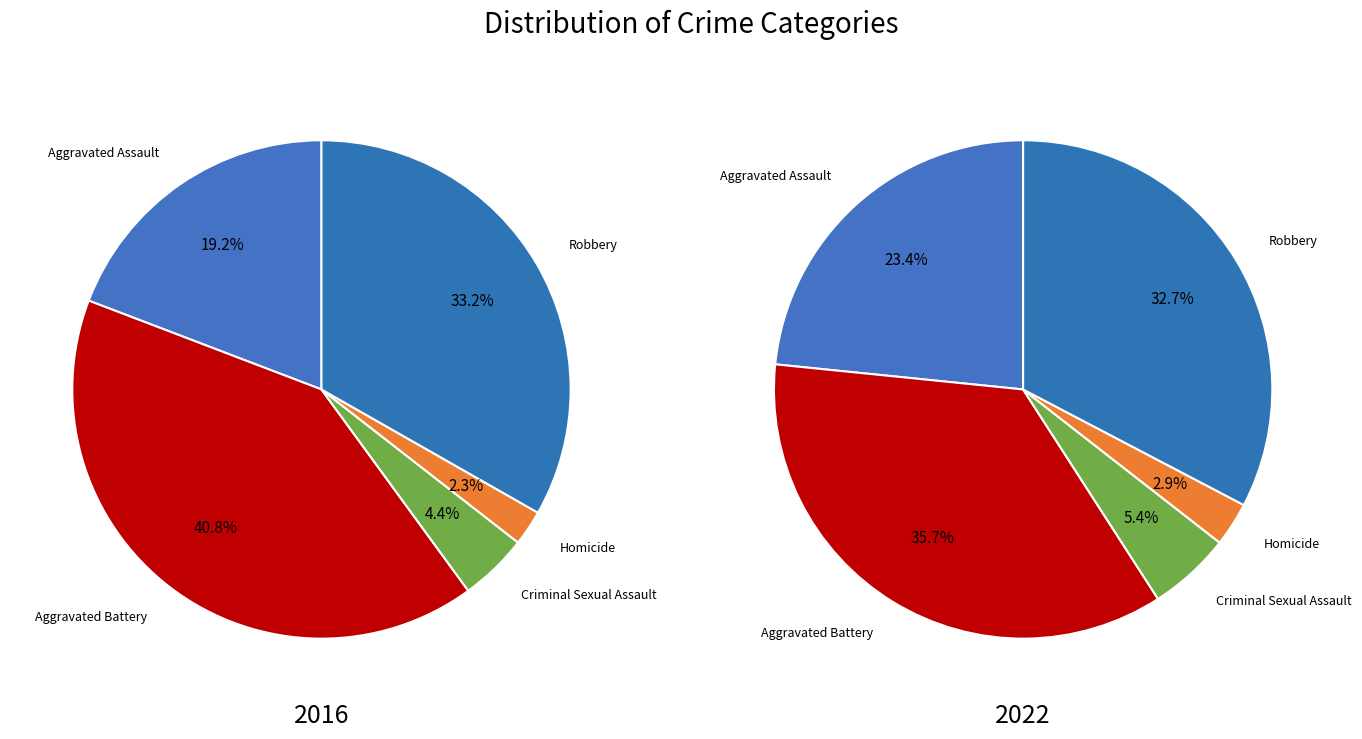

What portion of the pie excludes Criminal Sexual Assault?

95.6%